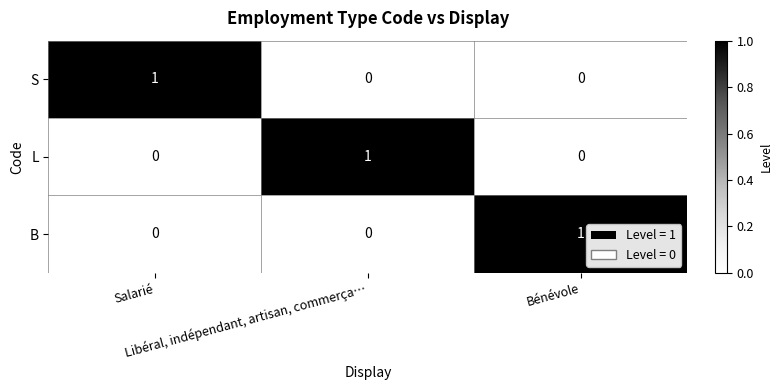

At how many categories does at least one series exceed 0?

3